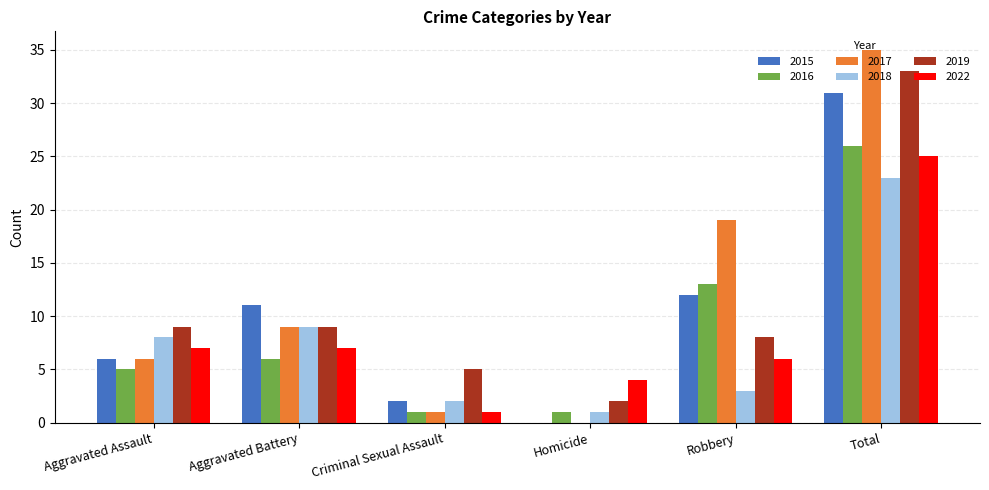

Between Aggravated Battery and Total, which series saw the biggest shift?

2017